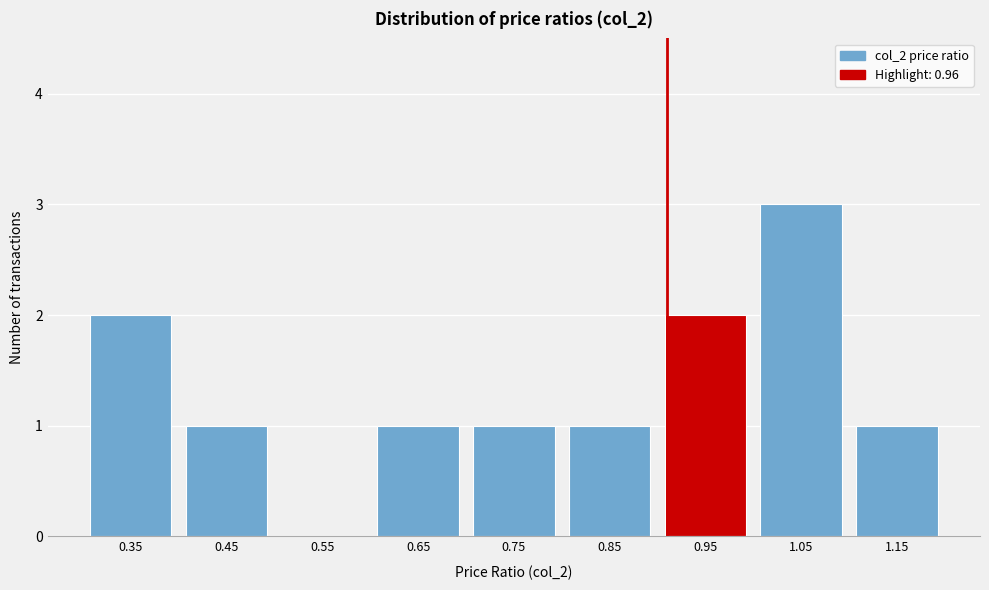

Reading right to left, transcribe all the data shown in this chart.

1.15=1	1.05=3	0.95=2	0.85=1	0.75=1	0.65=1	0.55=0	0.45=1	0.35=2